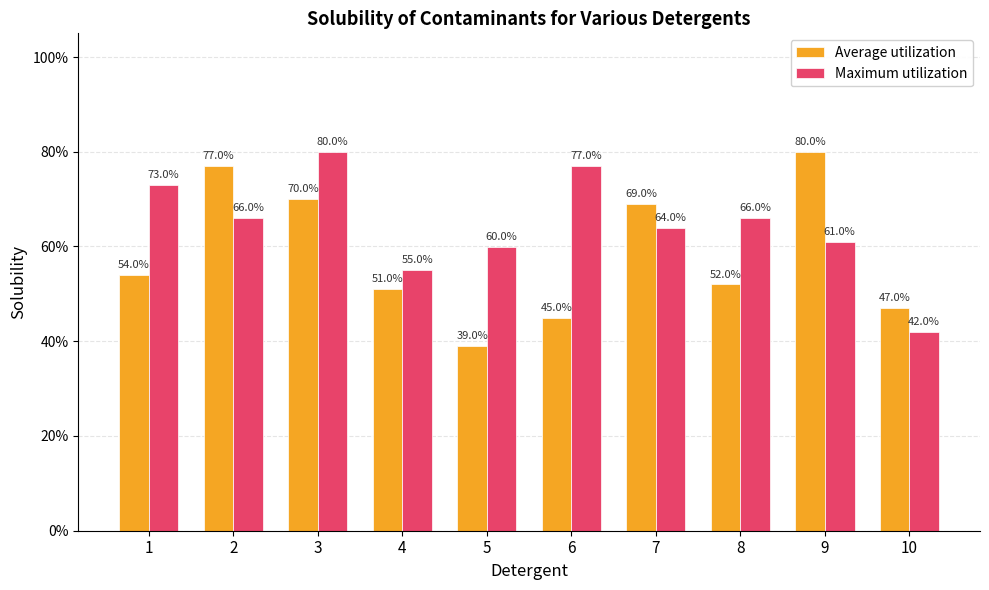

Reading right to left, what are all the values shown in this chart?

Average utilization: 0.5	0.8	0.5	0.7	0.5	0.4	0.5	0.7	0.8	0.5
Maximum utilization: 0.4	0.6	0.7	0.6	0.8	0.6	0.6	0.8	0.7	0.7